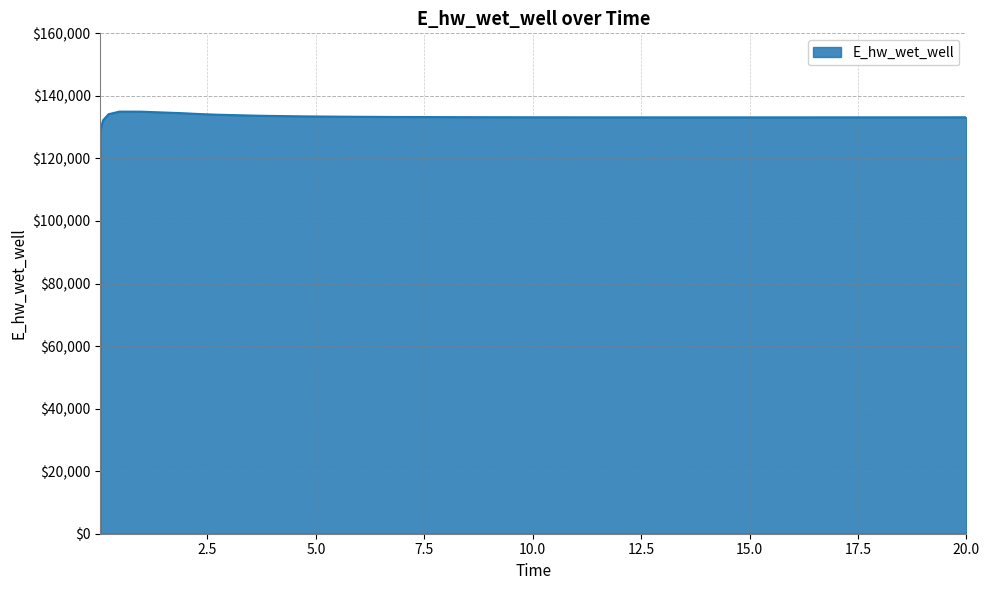

What is the difference between the maximum and minimum values?

5769.1